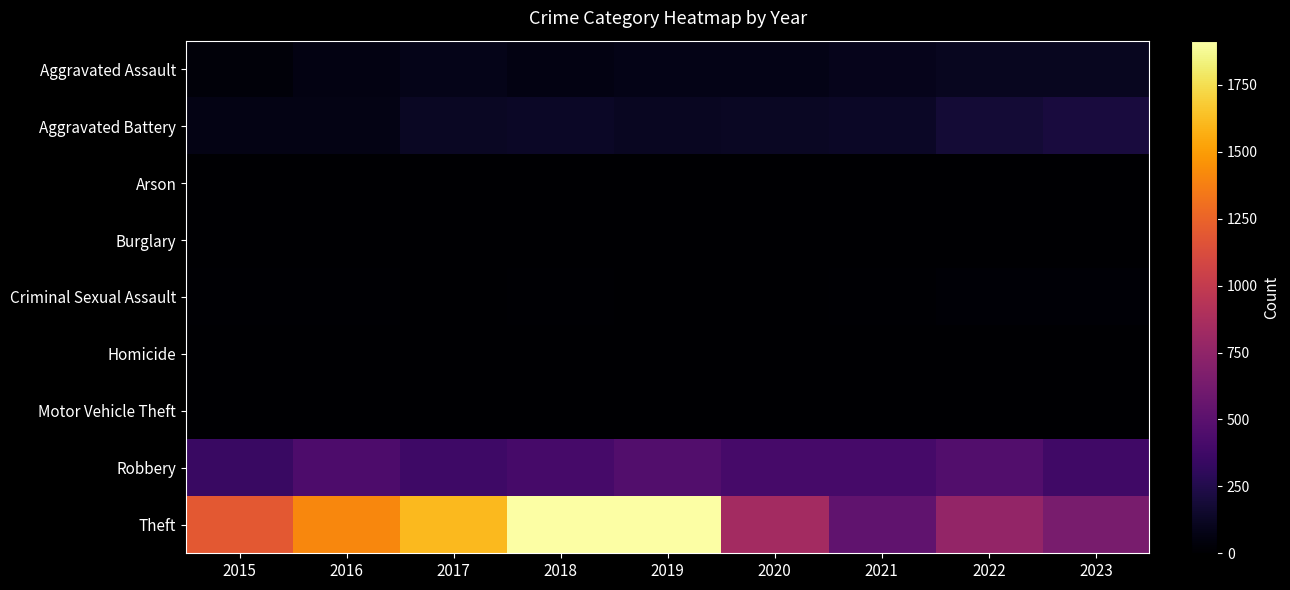

Reading left to right, what are all the values shown in this chart?

Aggravated Assault: 2015=37	2016=64	2017=84	2018=65	2019=78	2020=79	2021=96	2022=107	2023=107
Aggravated Battery: 2015=73	2016=73	2017=120	2018=128	2019=119	2020=127	2021=134	2022=180	2023=202
Arson: 2015=3	2016=0	2017=0	2018=1	2019=1	2020=1	2021=2	2022=3	2023=1
Burglary: 2015=0	2016=0	2017=2	2018=0	2019=1	2020=0	2021=1	2022=0	2023=0
Criminal Sexual Assault: 2015=11	2016=8	2017=5	2018=9	2019=6	2020=2	2021=10	2022=21	2023=17
Homicide: 2015=0	2016=1	2017=1	2018=1	2019=1	2020=2	2021=4	2022=5	2023=2
Motor Vehicle Theft: 2015=1	2016=4	2017=2	2018=1	2019=1	2020=2	2021=2	2022=2	2023=6
Robbery: 2015=347	2016=435	2017=371	2018=408	2019=461	2020=411	2021=411	2022=460	2023=379
Theft: 2015=1195	2016=1413	2017=1610	2018=1909	2019=1915	2020=845	2021=529	2022=768	2023=637